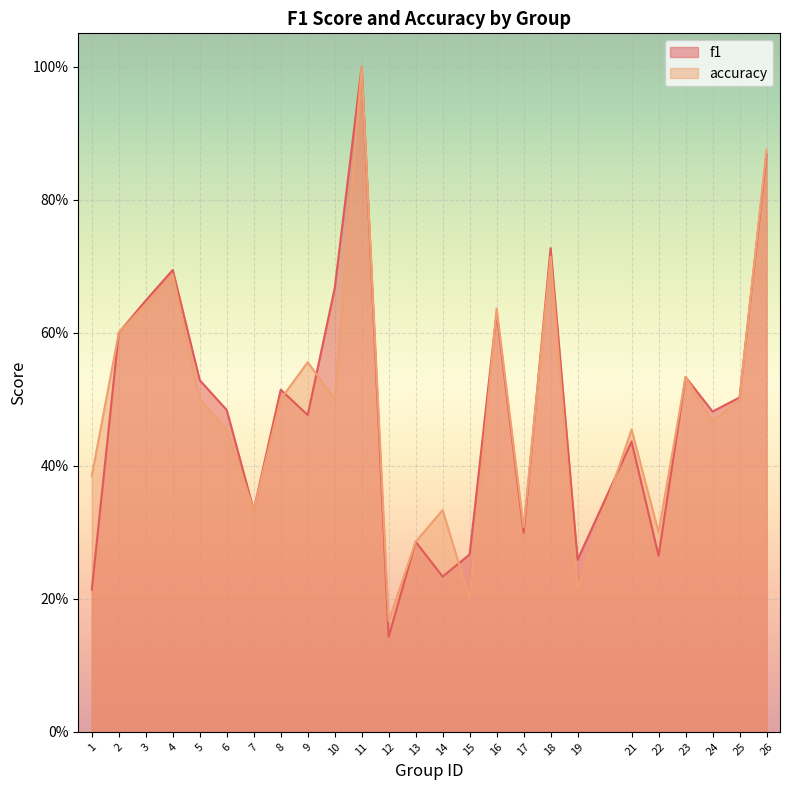

At 7, list the series in order from largest to smallest.

f1, accuracy